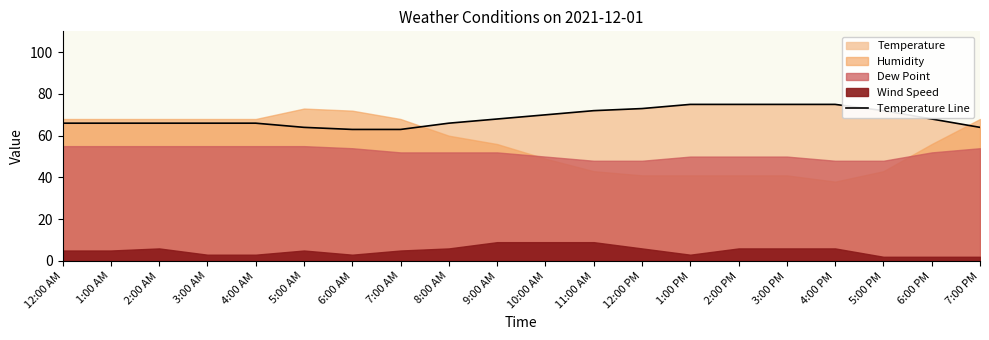

Reading right to left, extract all data points from this chart.

7:00 PM=64	6:00 PM=68	5:00 PM=72	4:00 PM=75	3:00 PM=75	2:00 PM=75	1:00 PM=75	12:00 PM=73	11:00 AM=72	10:00 AM=70	9:00 AM=68	8:00 AM=66	7:00 AM=63	6:00 AM=63	5:00 AM=64	4:00 AM=66	3:00 AM=66	2:00 AM=66	1:00 AM=66	12:00 AM=66